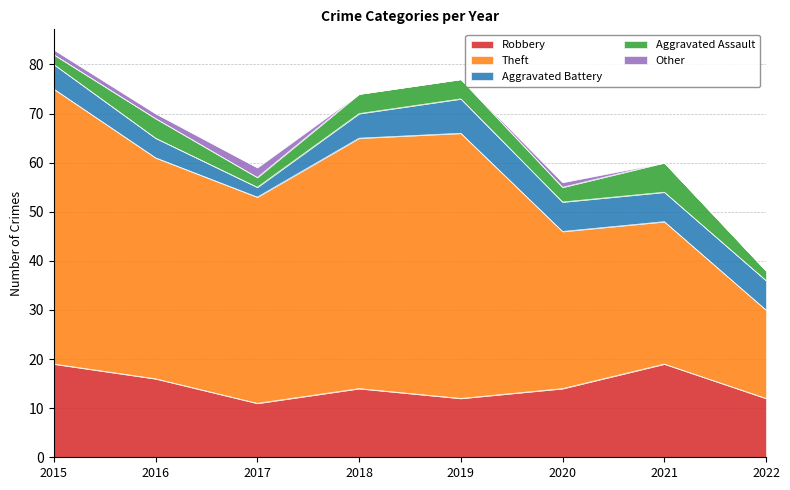

Reading left to right, what are all the values shown in this chart?

Robbery: 19	16	11	14	12	14	19	12
Theft: 56	45	42	51	54	32	29	18
Aggravated Battery: 5	4	2	5	7	6	6	6
Aggravated Assault: 2	4	2	4	4	3	6	2
Other: 1	1	2	0	0	1	0	0